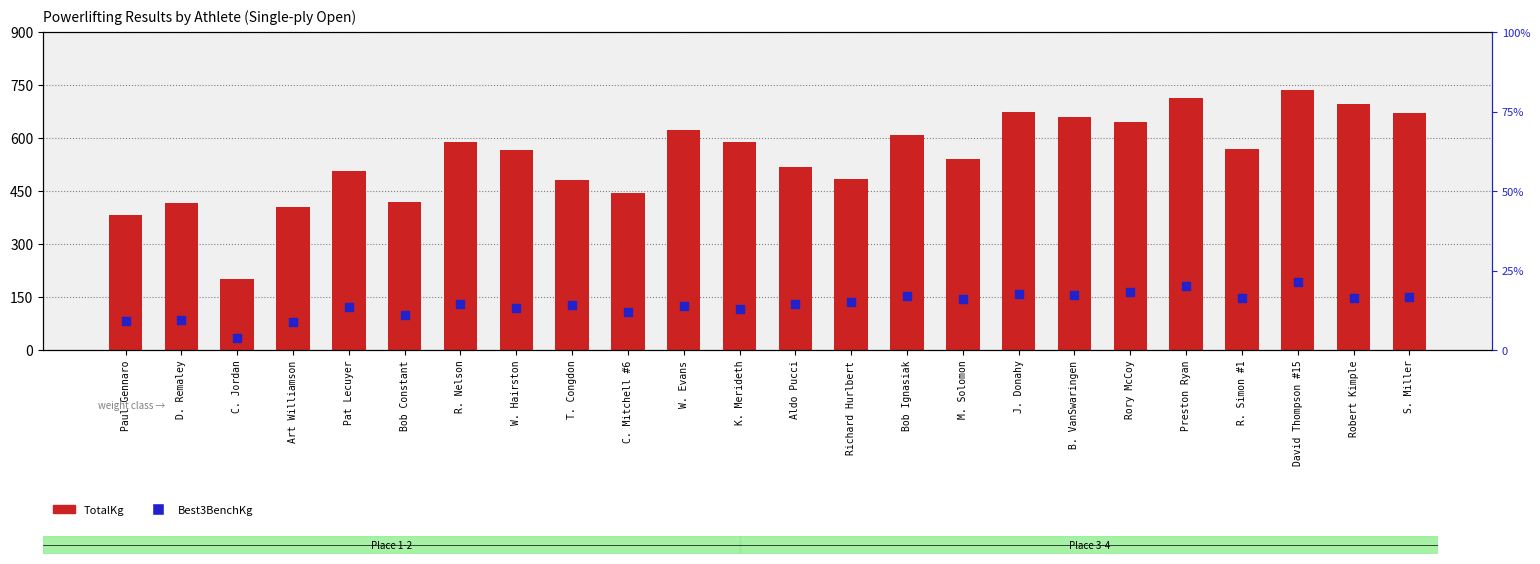

Is the value of TotalKg at K. Merideth greater than the value of Best3BenchKg at D. Remaley?

Yes